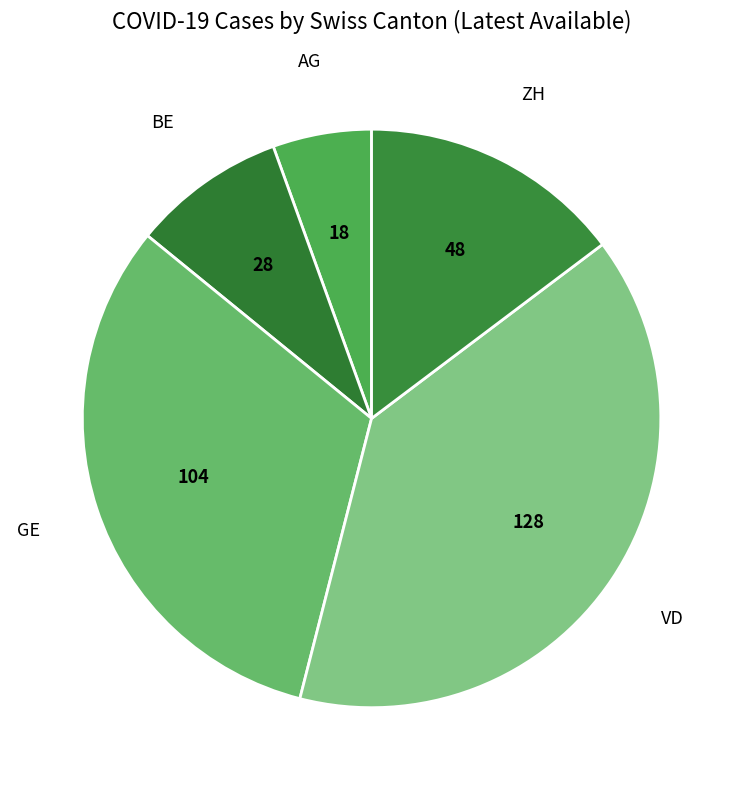

Is the sum of AG and GE greater than half?

No